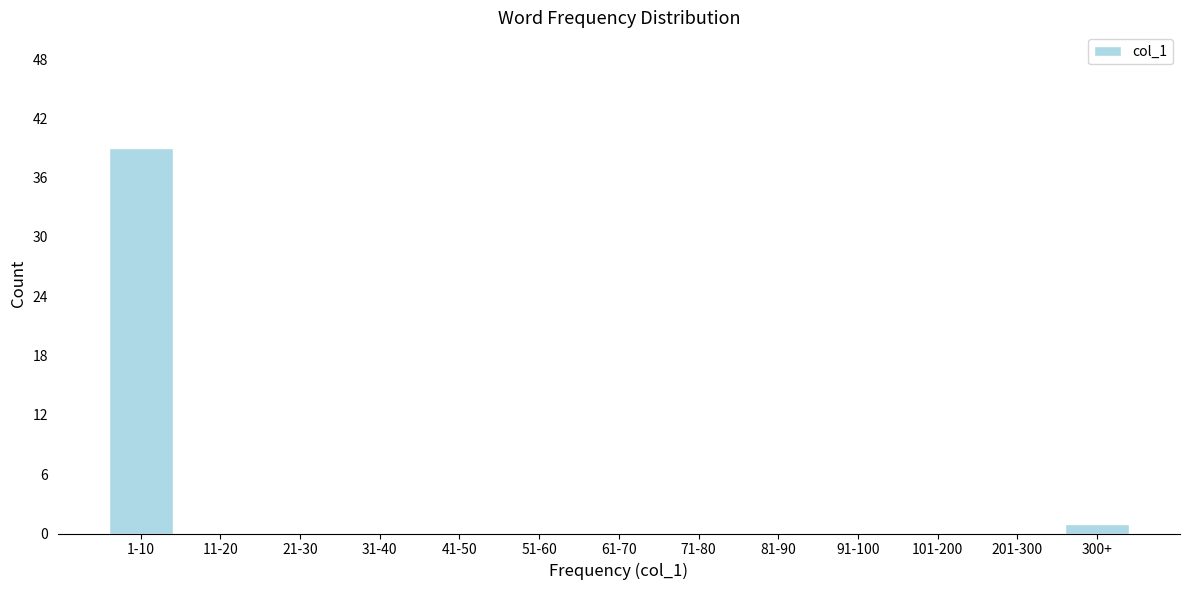

Reading left to right, extract all data points from this chart.

1-10=39	11-20=0	21-30=0	31-40=0	41-50=0	51-60=0	61-70=0	71-80=0	81-90=0	91-100=0	101-200=0	201-300=0	300+=1